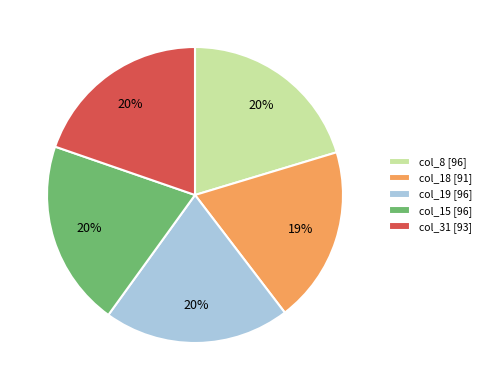

To the nearest percent, what portion does col_31 [93] represent?

20%